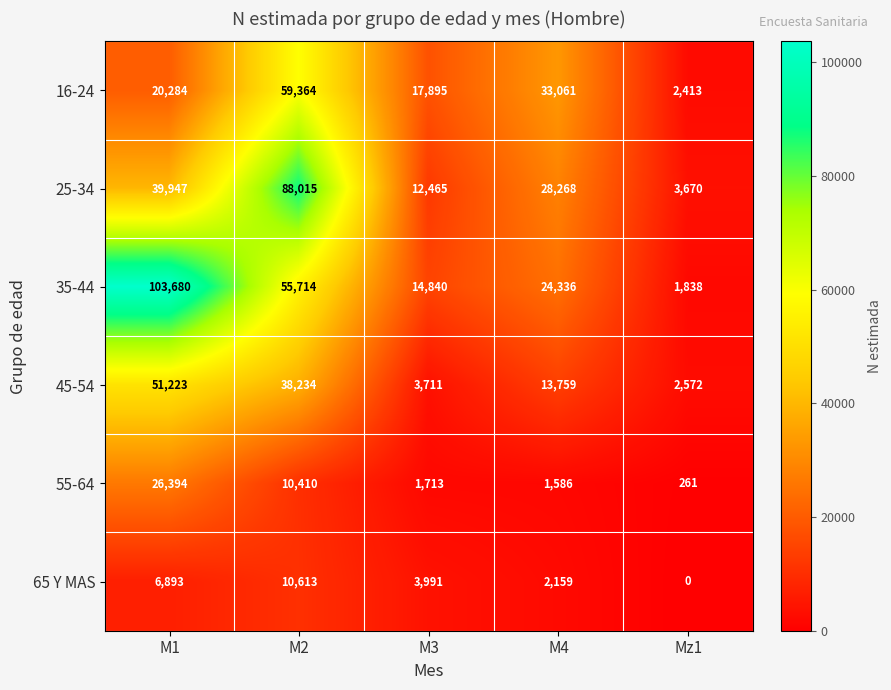

Between M1 and M2, which series saw the biggest shift?

25-34